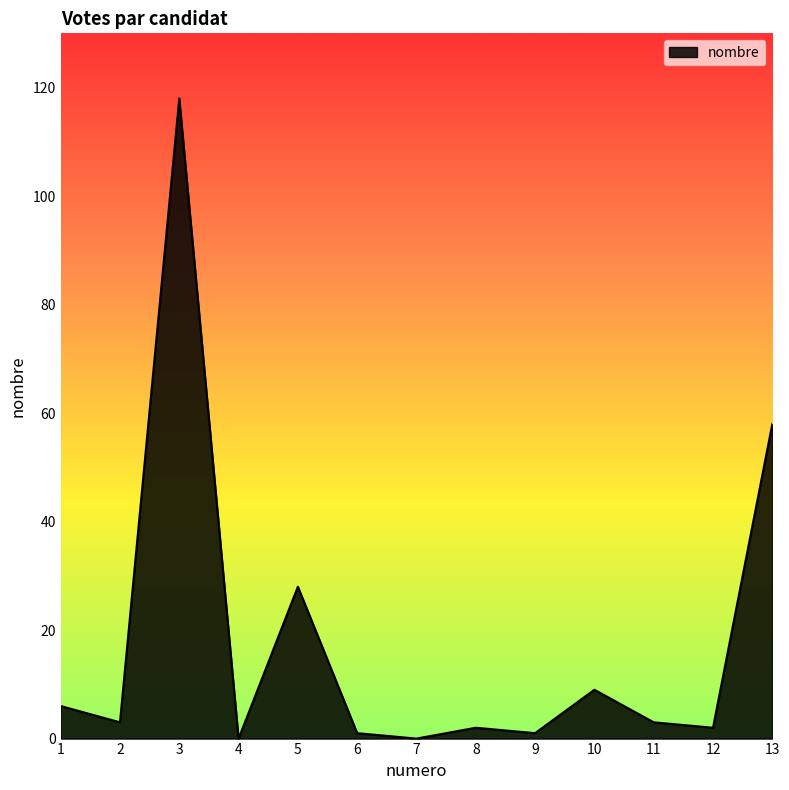

How many distinct data groups are displayed?

1